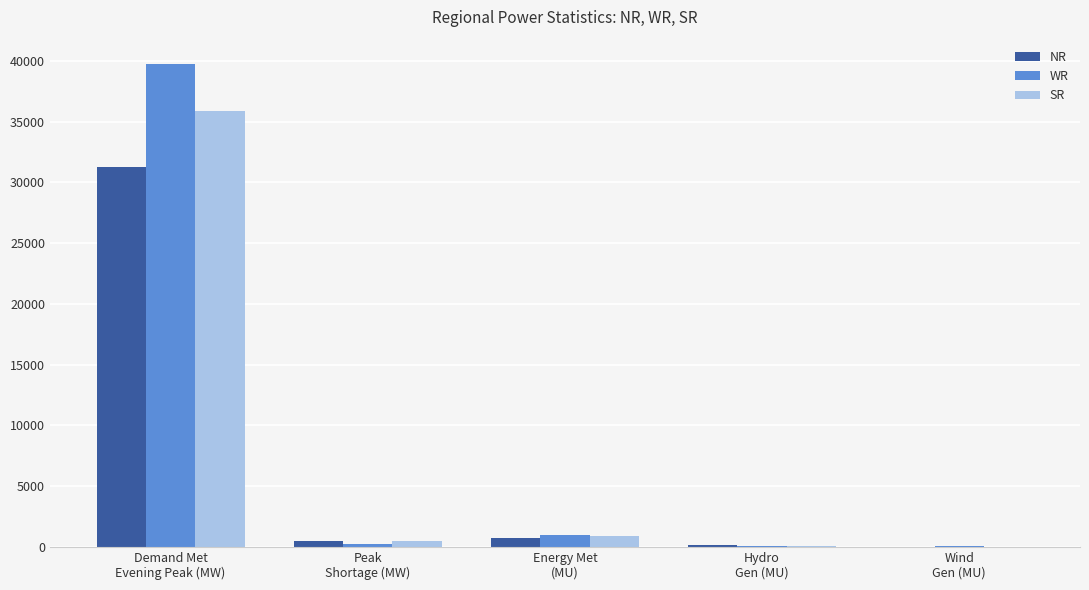

The SR series shows 12 at Wind
Gen (MU). True or false?

True